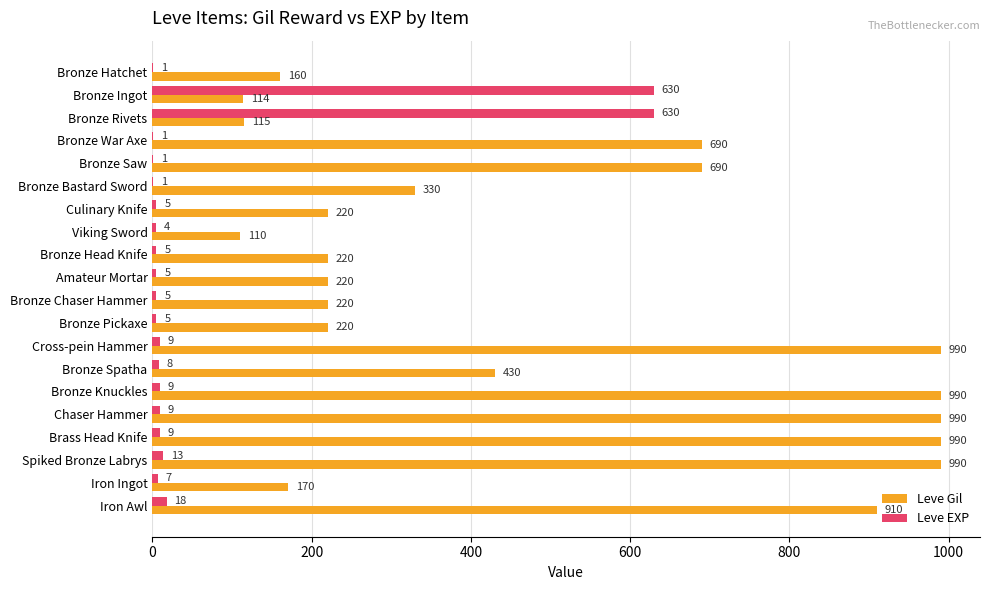

What is the sum of all Leve EXP values?

1375